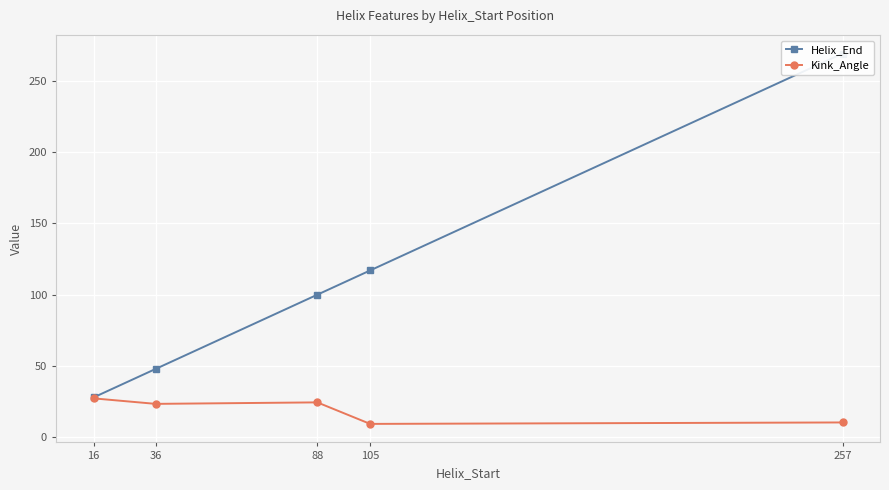

Rank the series at 105 from highest to lowest value.

Helix_End, Kink_Angle